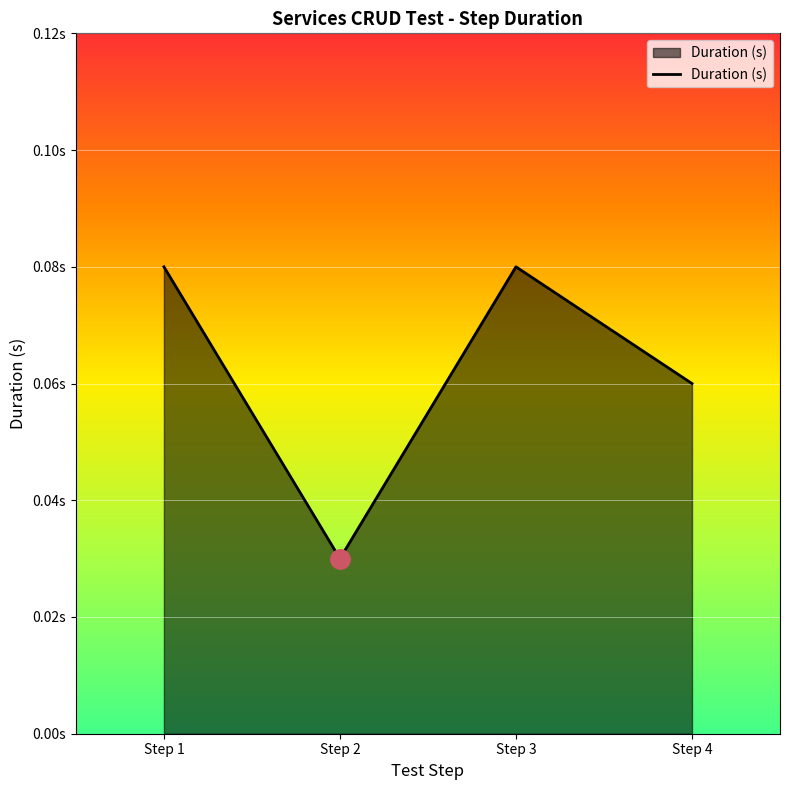

Is this an area chart (filled region under the line)?

Yes